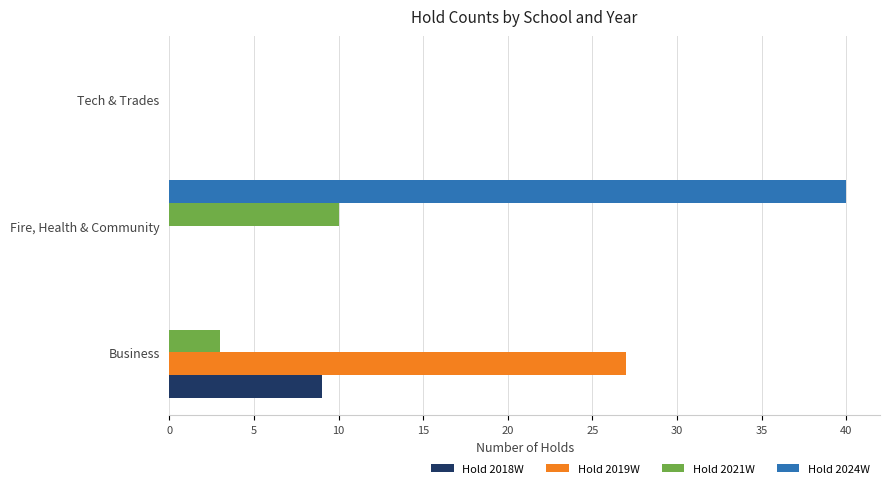

What is the maximum value shown in the chart?

40